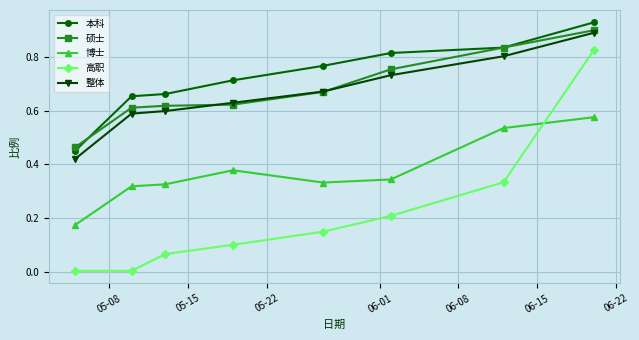

Does the chart have visible grid lines?

Yes